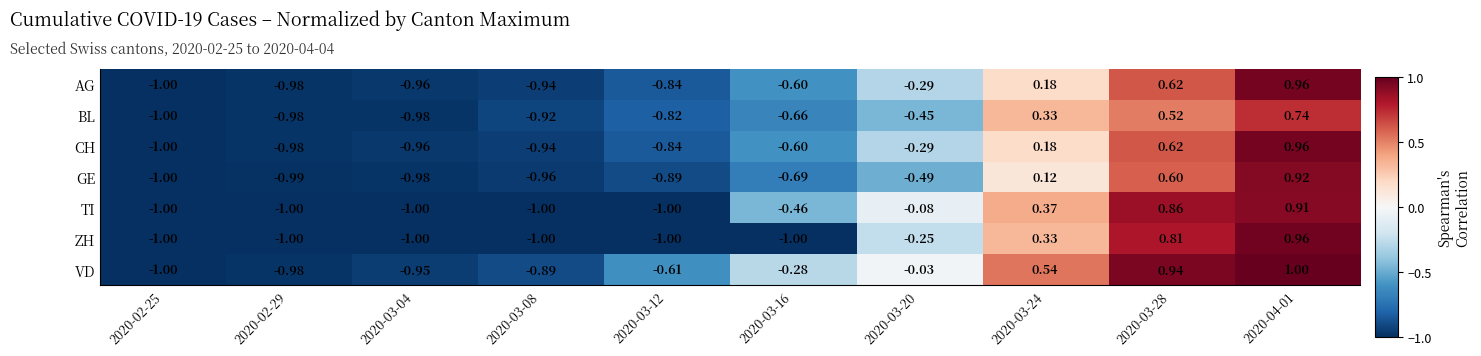

Which series has the largest total across all categories?

VD